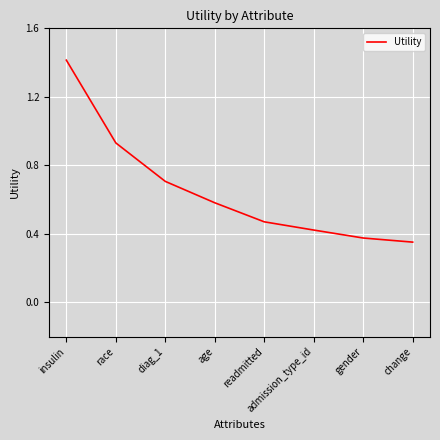

Does the chart have visible grid lines?

Yes